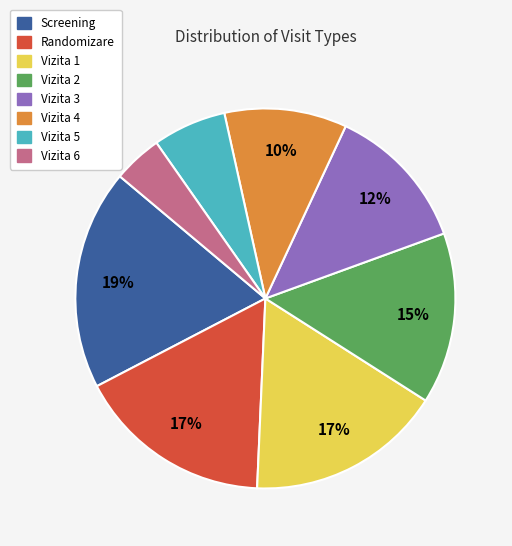

What is the smallest slice in the pie chart?

Vizita 6